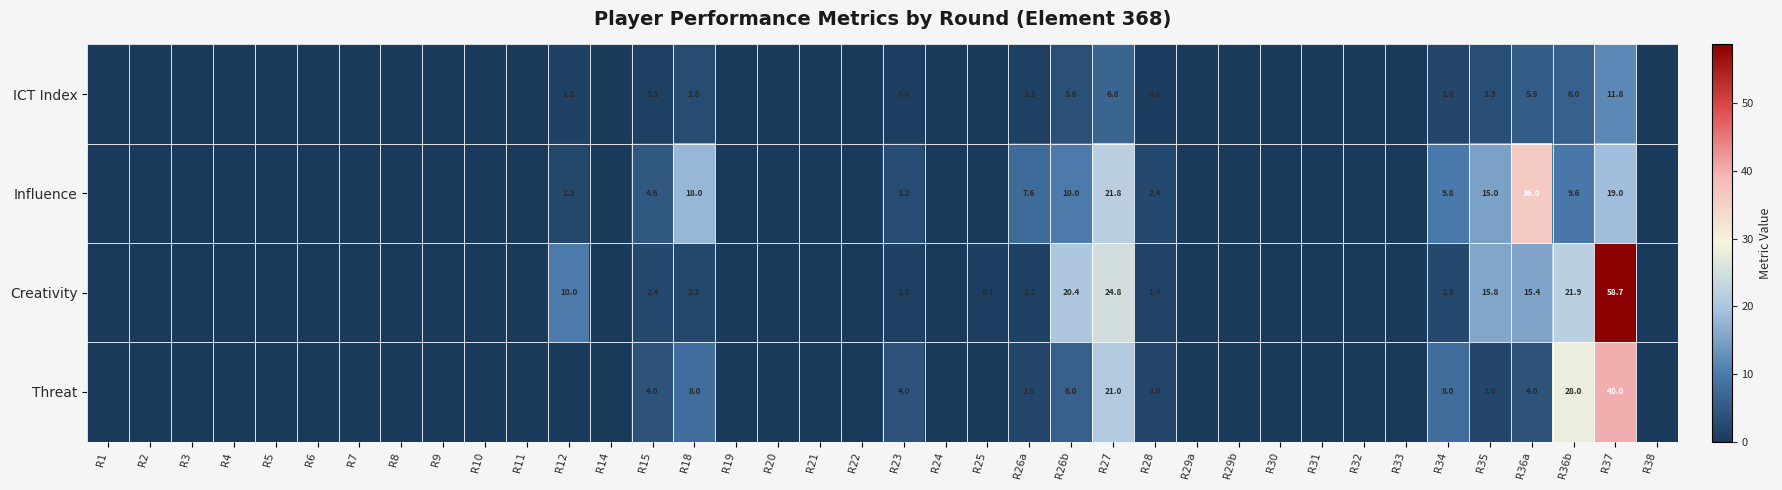

Rank the series at R28 from highest to lowest value.

Influence, Threat, Creativity, ICT Index